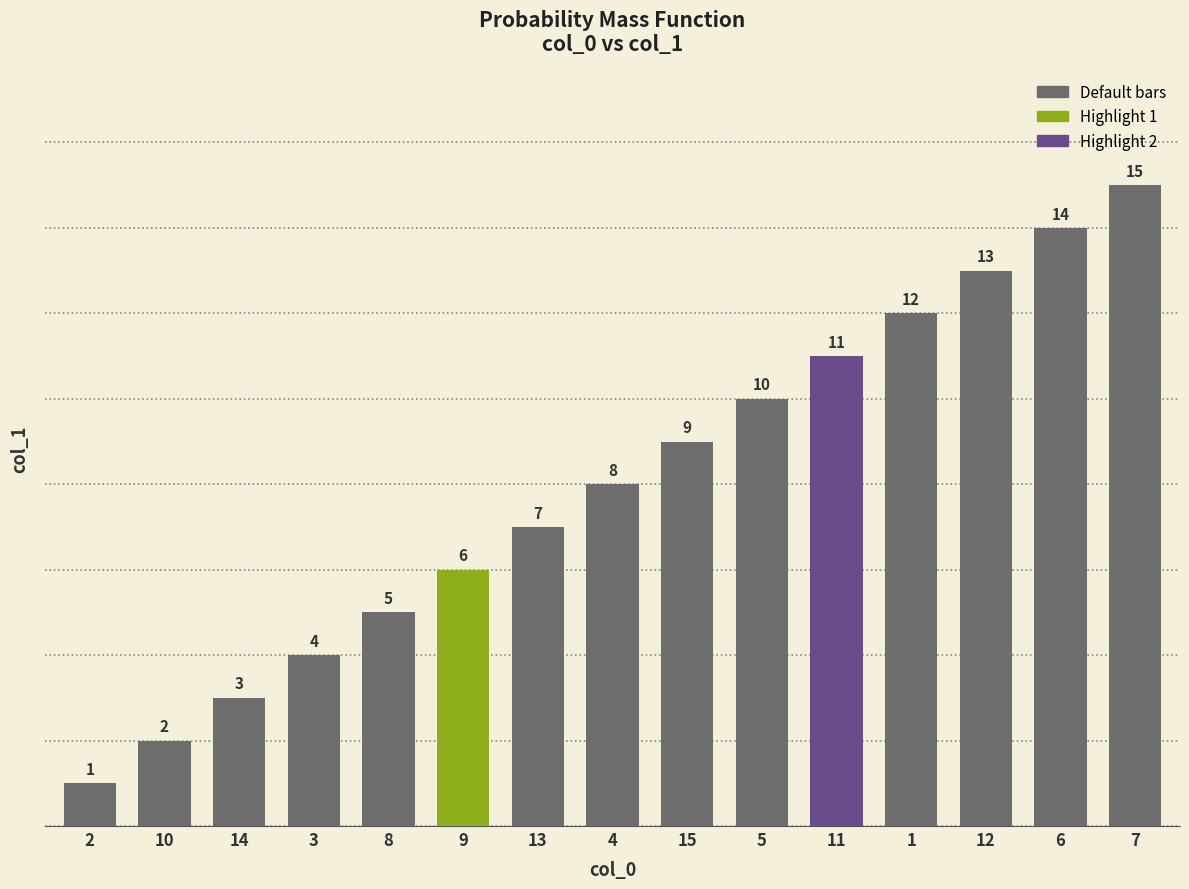

Reading left to right, list all the values displayed in this chart.

2=1	10=2	14=3	3=4	8=5	9=6	13=7	4=8	15=9	5=10	11=11	1=12	12=13	6=14	7=15